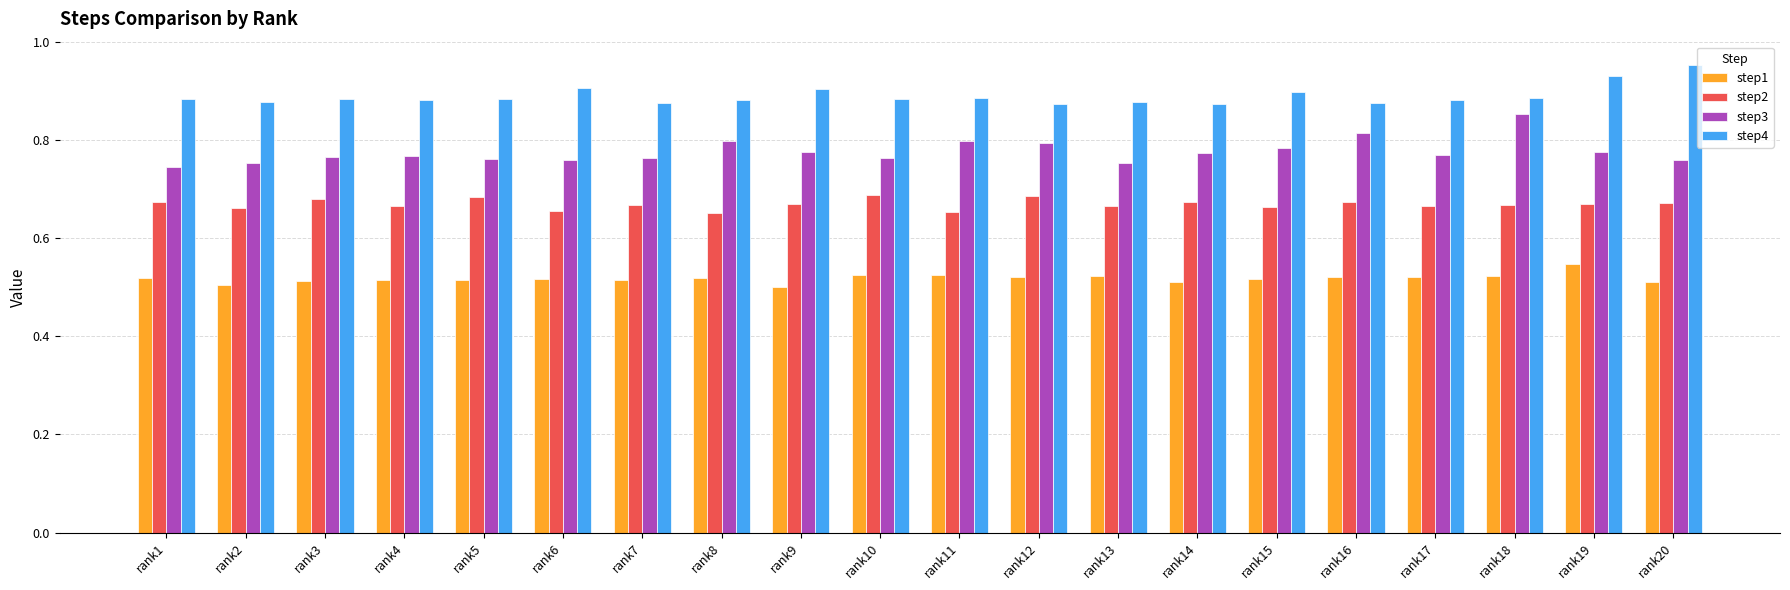

What is the total value across all series at rank9?

2.8